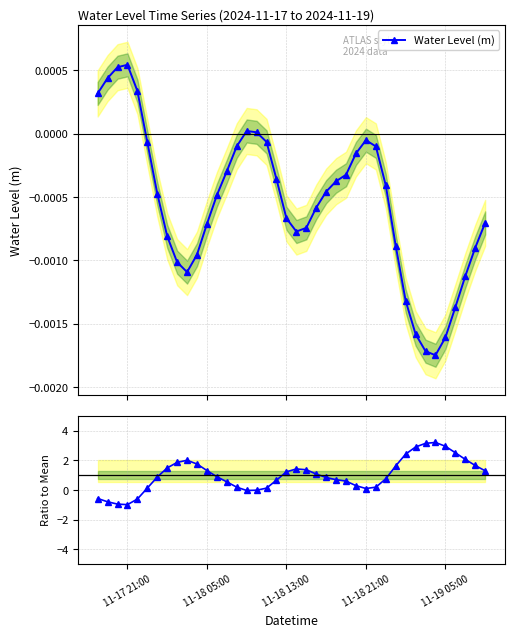

True or false: Water Level (m) has more than 1 interior local peaks.

True